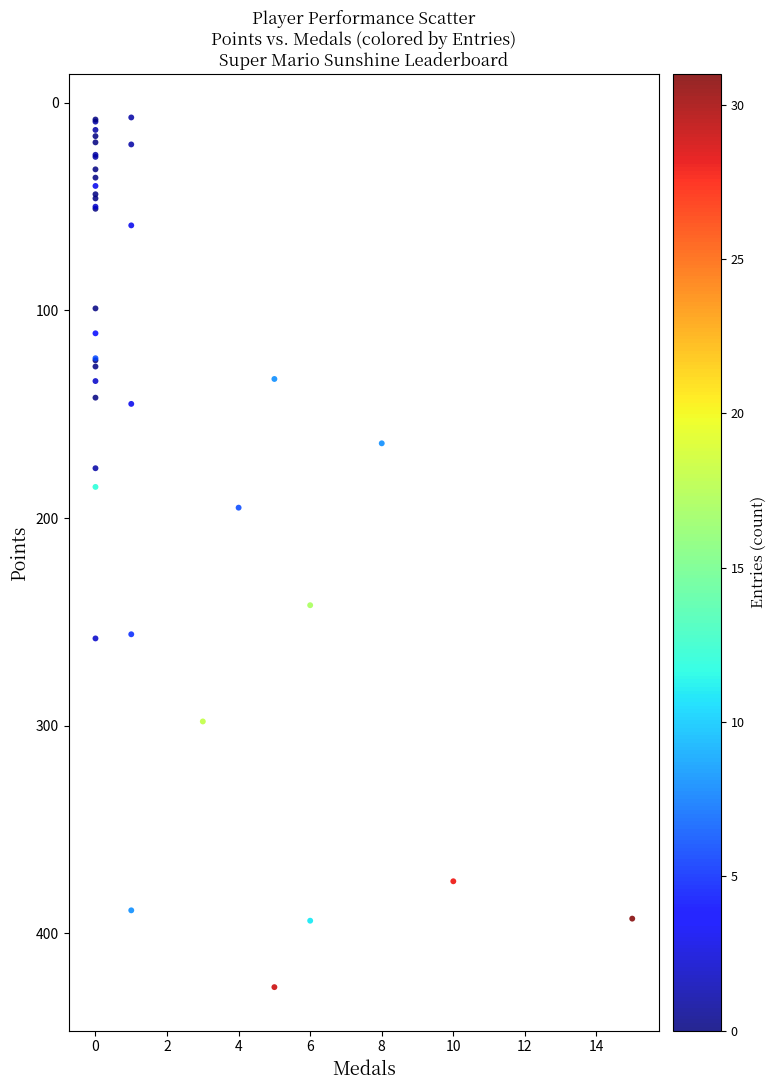

What Y value in the scatter plot is closest to 216?

195